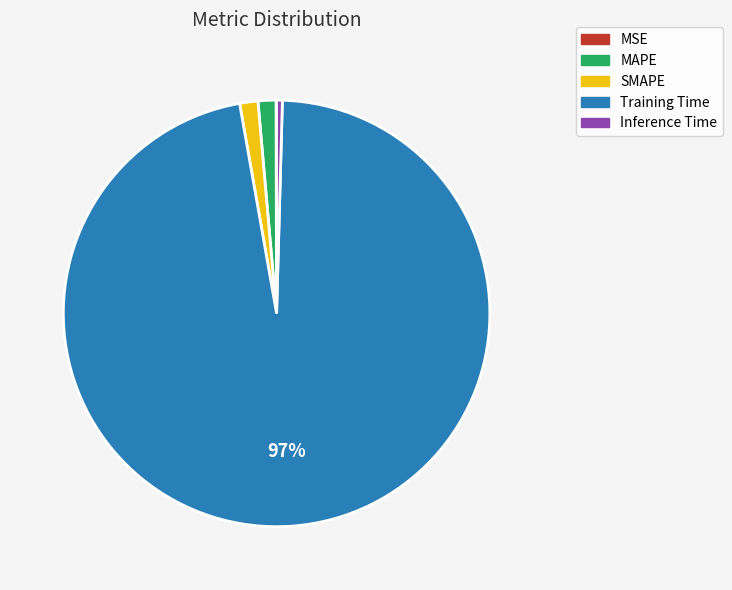

Which slice is the largest?

Training Time